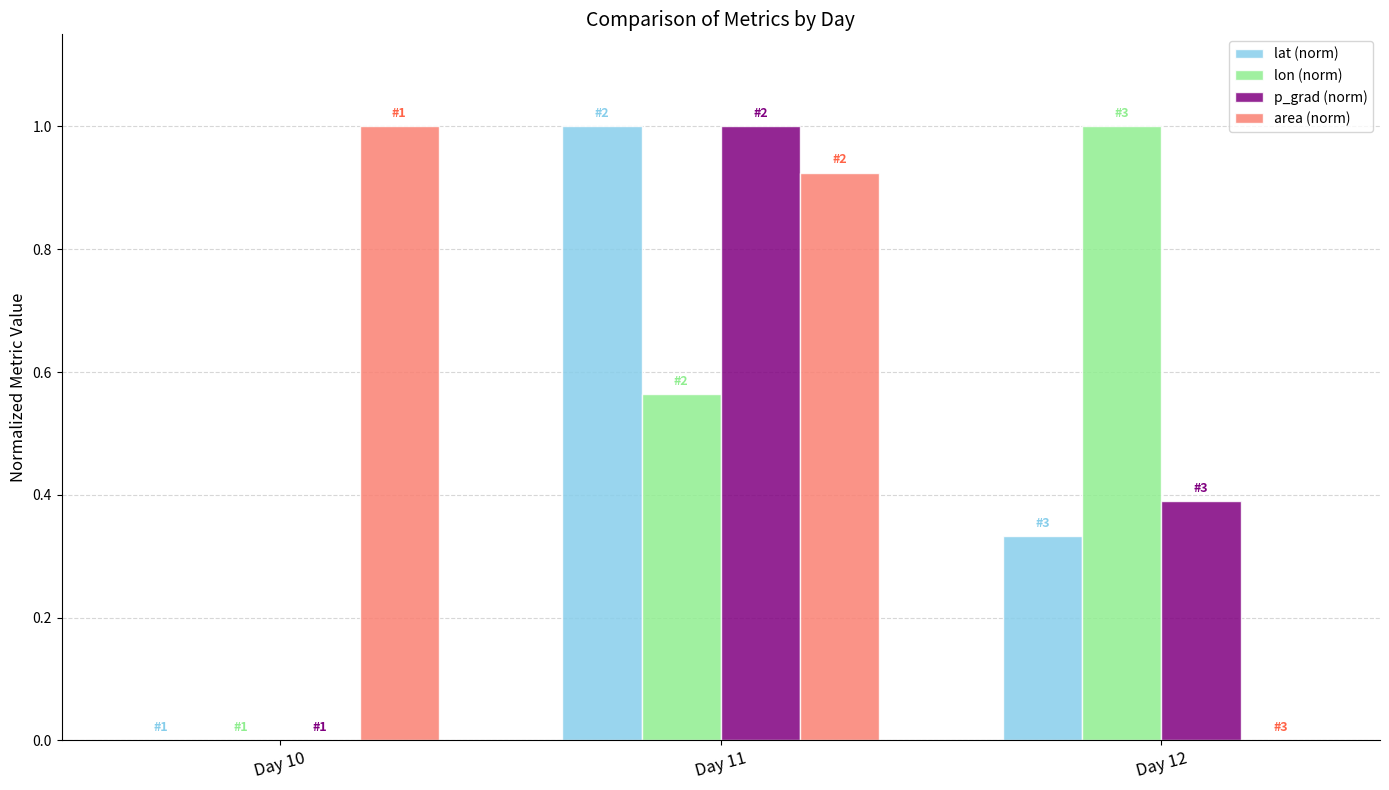

Between Day 11 and Day 12, which series saw the biggest shift?

area (norm)